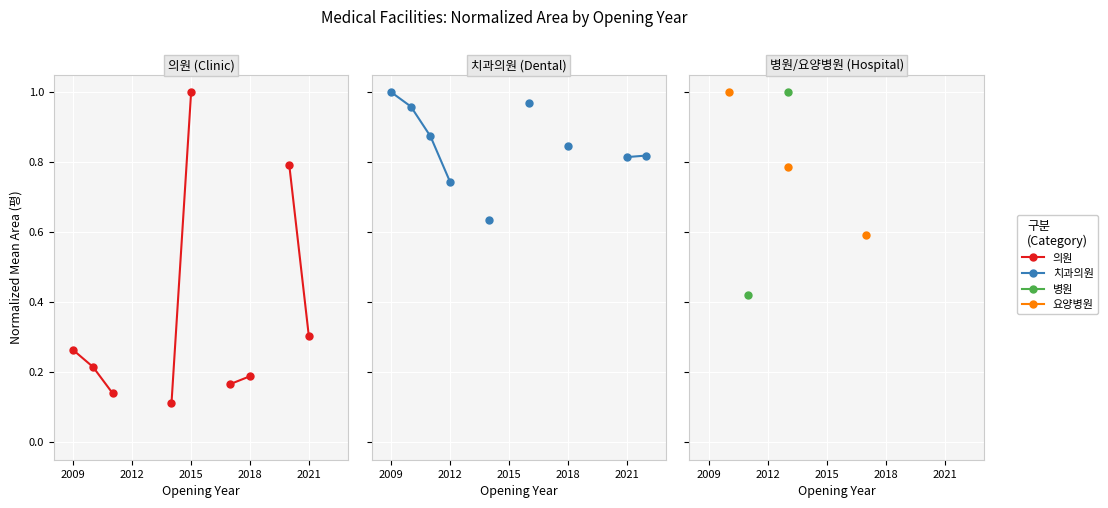

Is it true that 치과의원 equals 1.7 at 7?

False